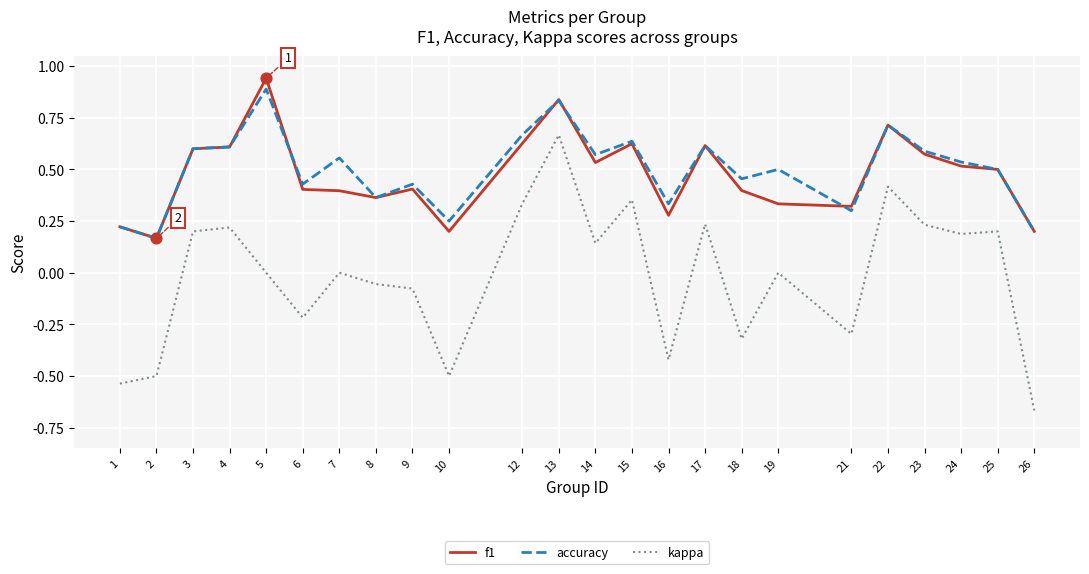

Between 5 and 26, which series saw the biggest shift?

f1